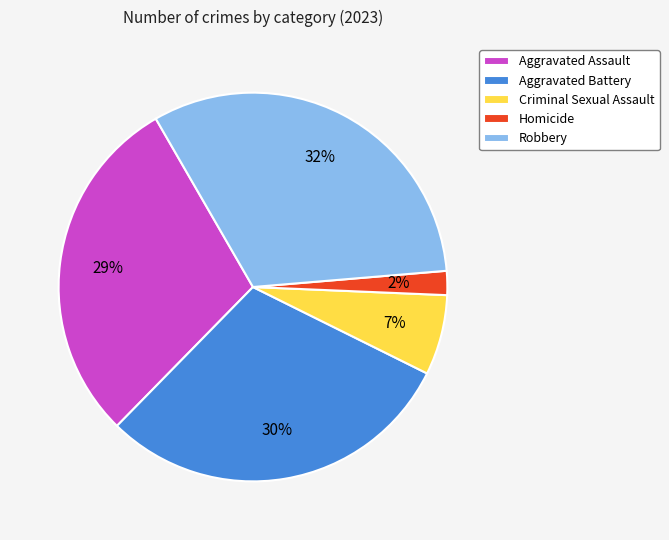

Does any single category account for the majority?

No